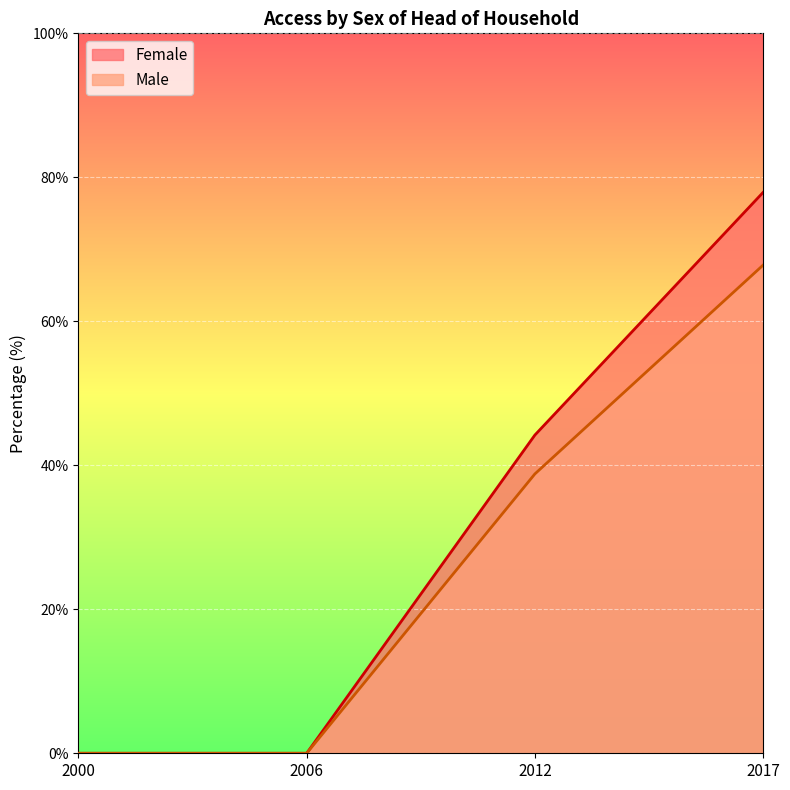

At which label does Male first exceed 38?

2012